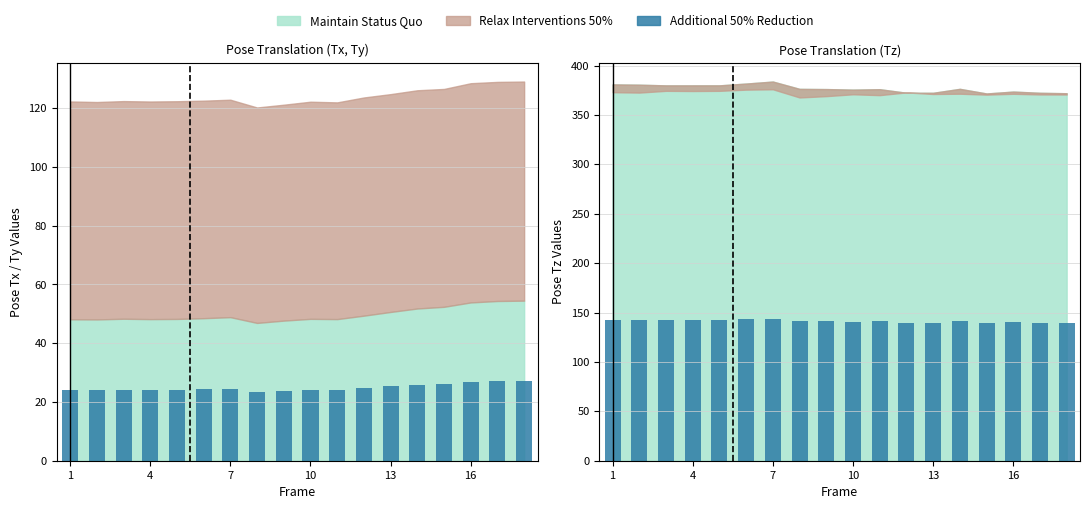

At which label does the data first exceed 141?

1